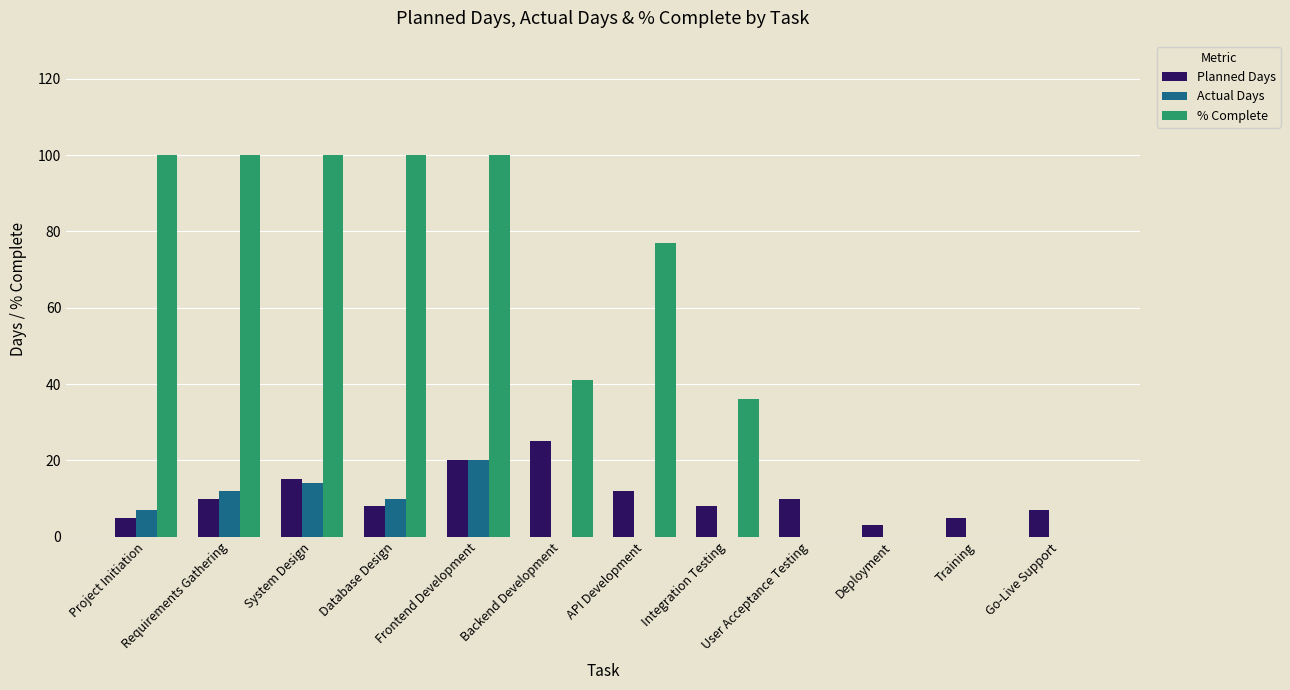

What is the sum of the Planned Days values at Frontend Development and System Design?

35